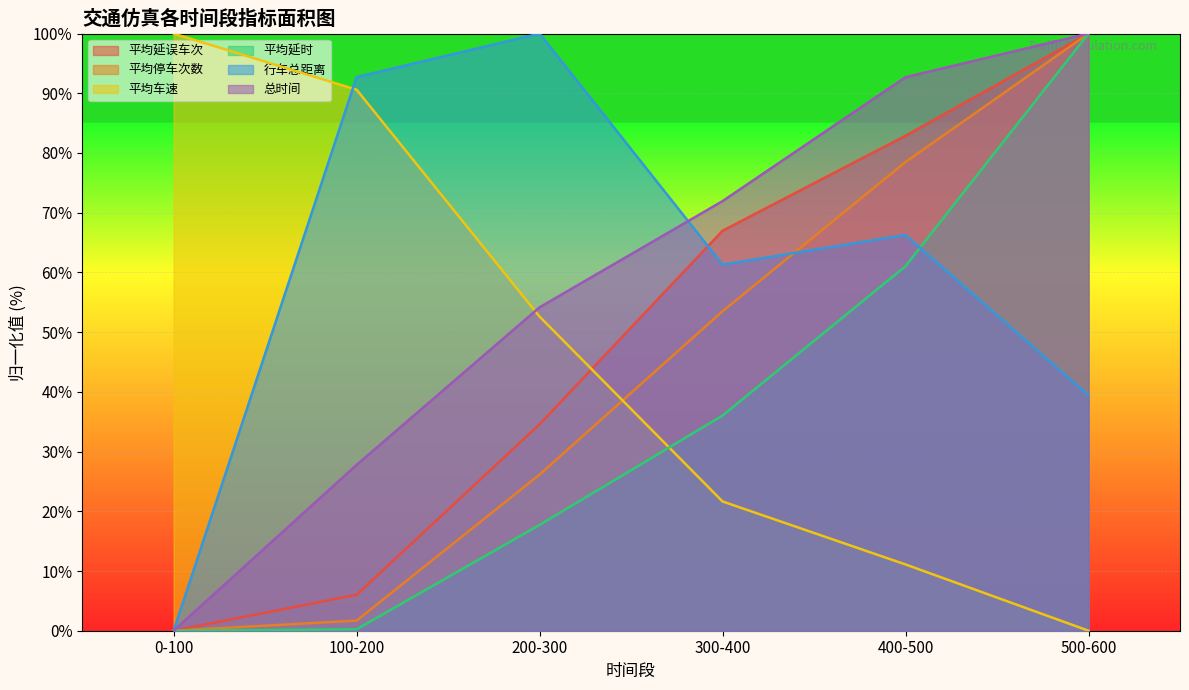

What position from the right is 500-600?

1